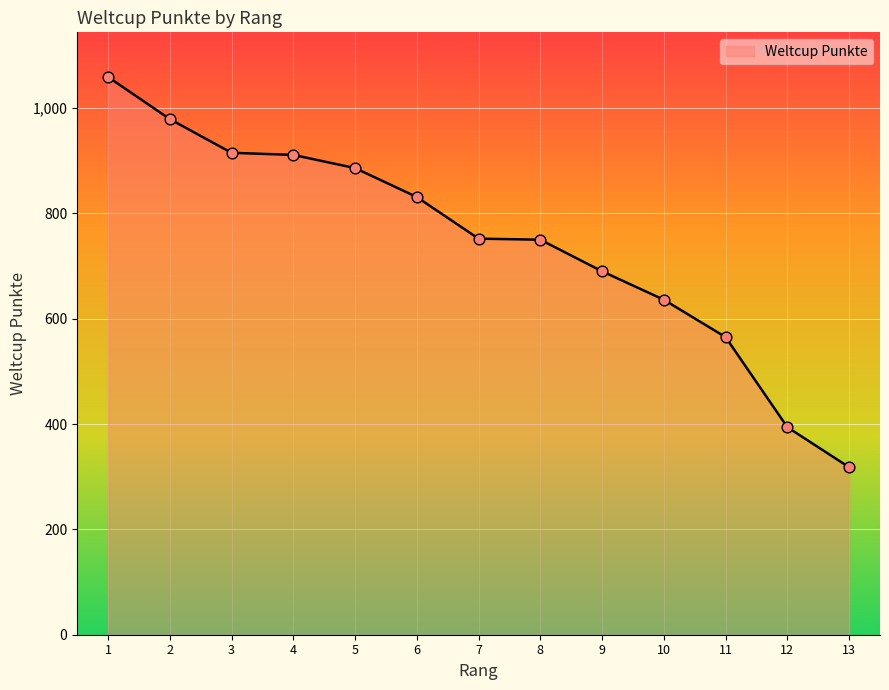

What is the change in value from 2 to 12?

-585